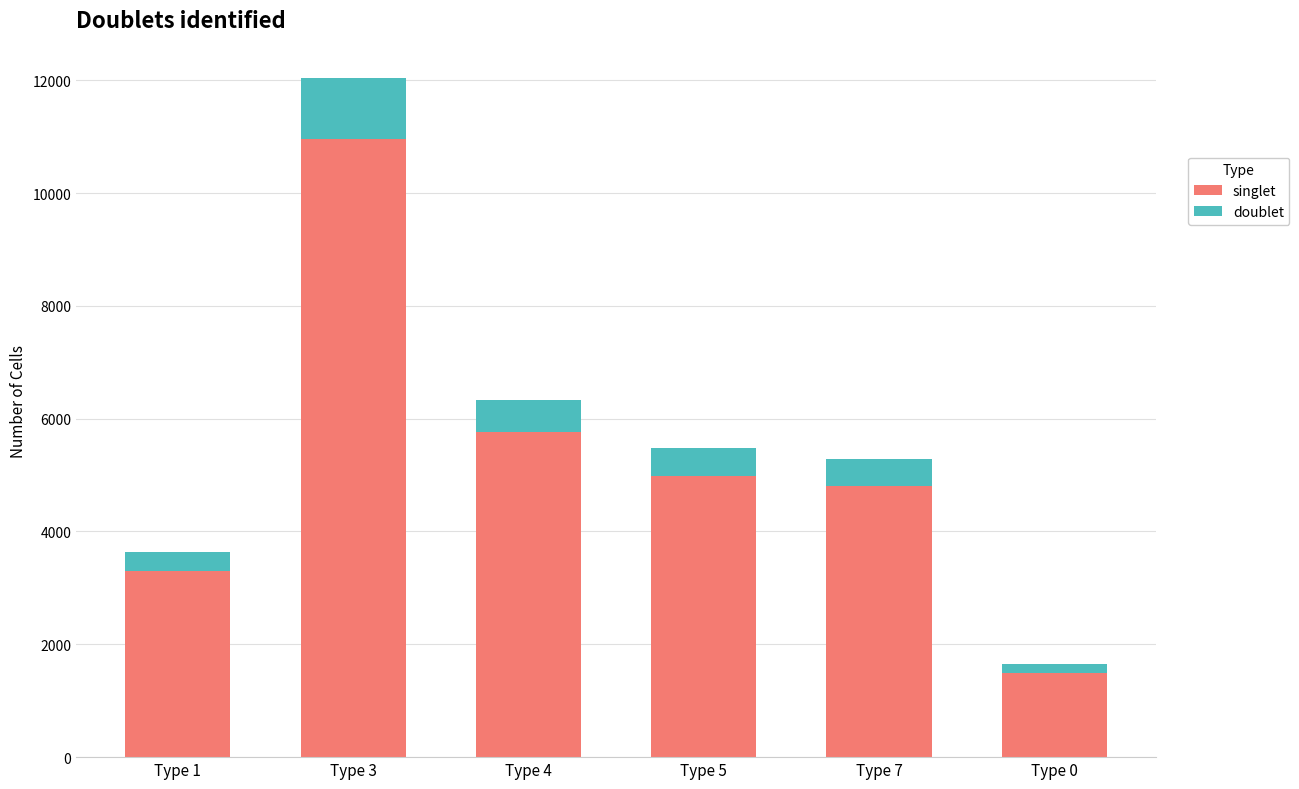

At which category is the sum across all series the highest?

Type 3